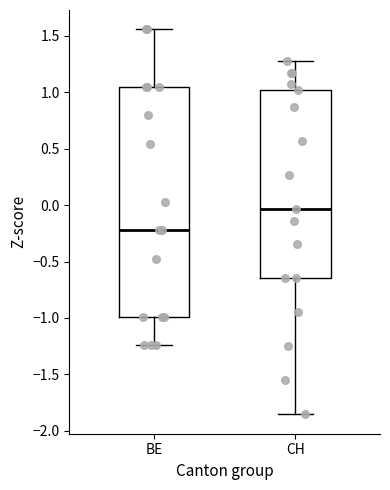

Which box's median line is the lowest?

BE